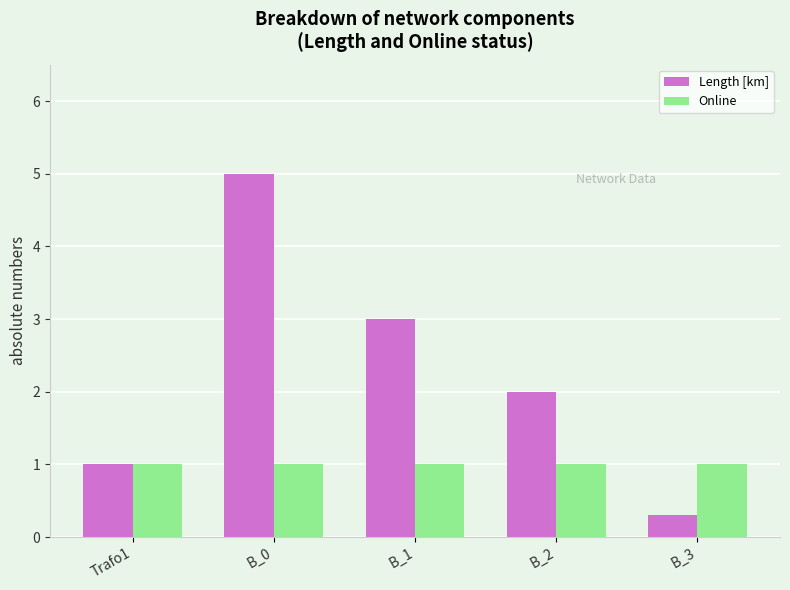

Which series has the largest range (max minus min)?

Length [km]